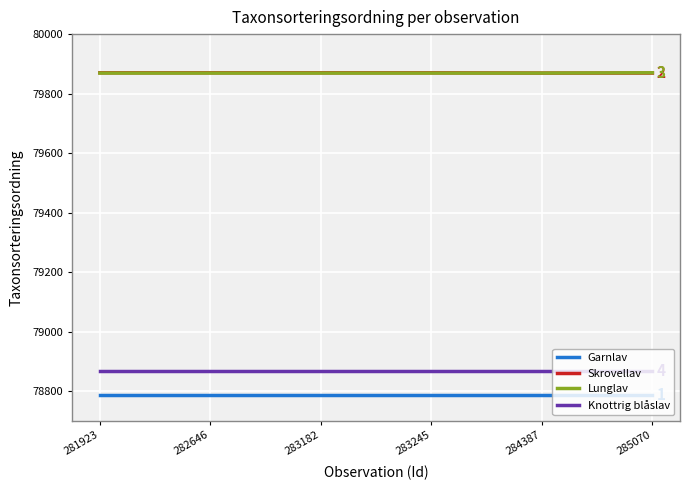

How many distinct data groups are displayed?

4